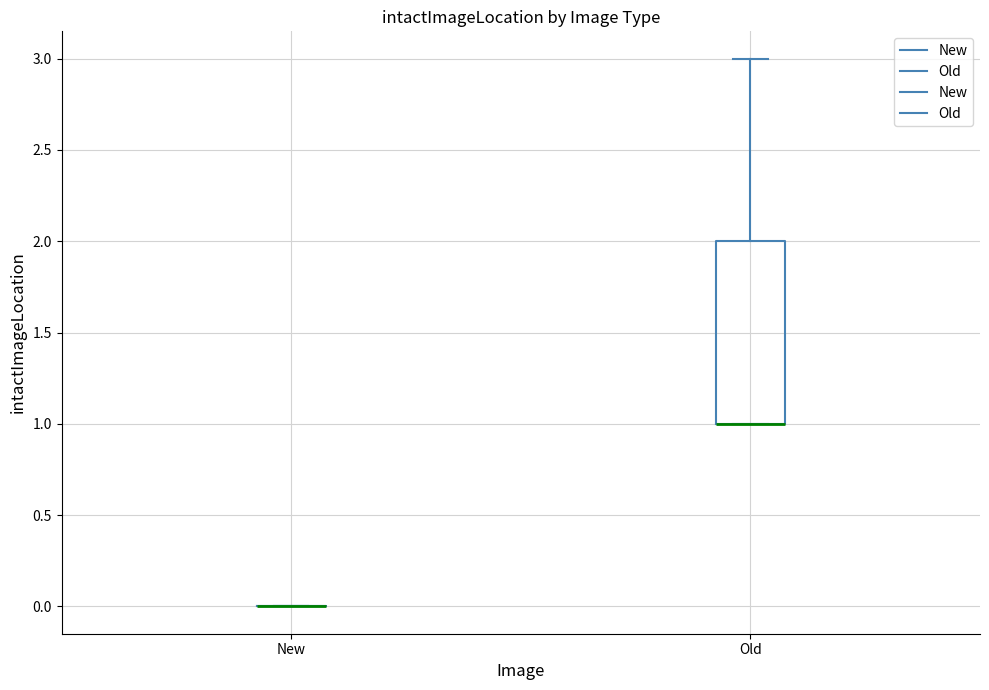

Comparing the boxes themselves (not the whiskers), which one is the tallest?

Old